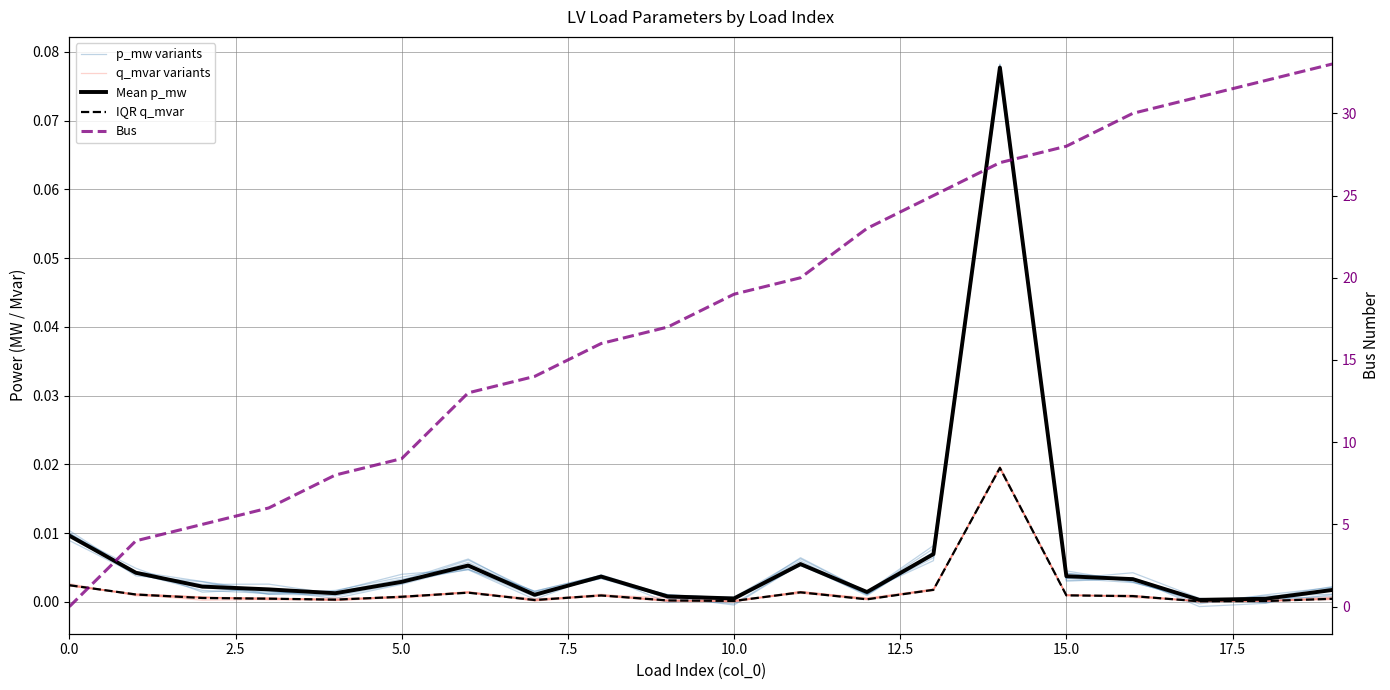

Between 5.0 and 15, which series saw the biggest shift?

Bus